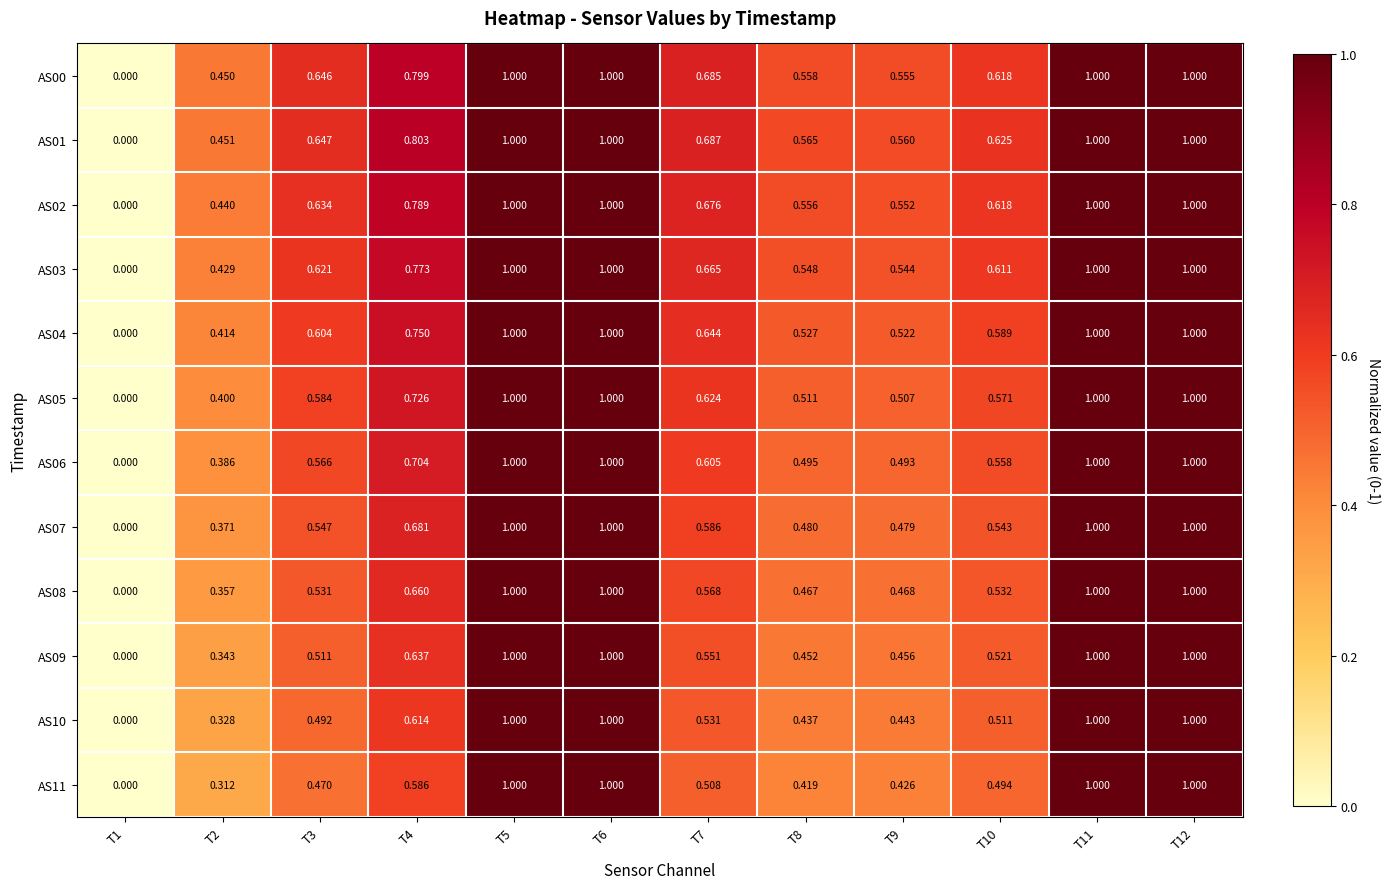

Is the value of AS11 at T7 greater than the value of AS09 at T1?

Yes